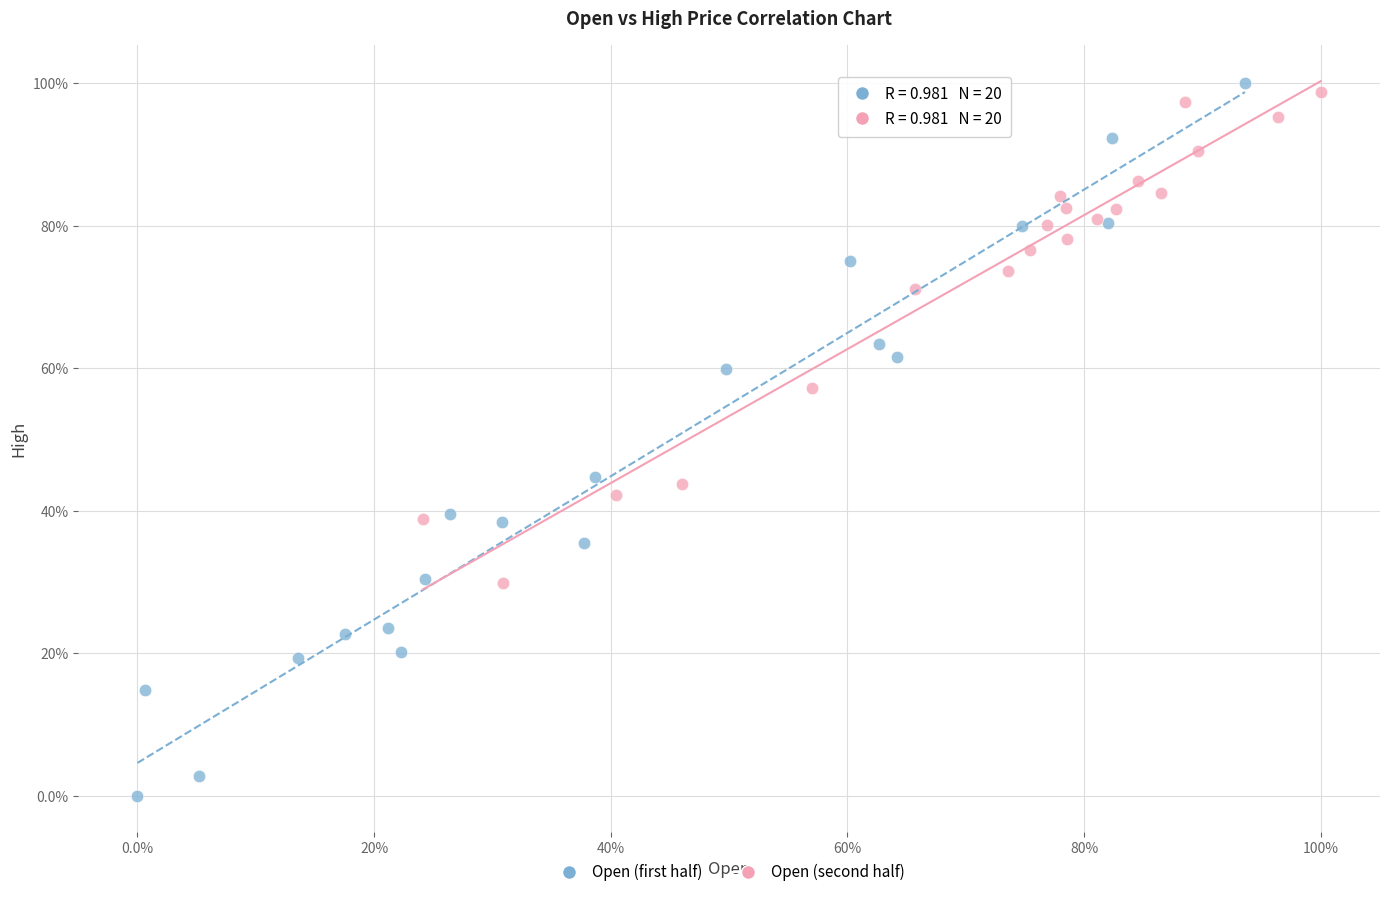

Which series has the largest Y range (max minus min)?

Open (first half)